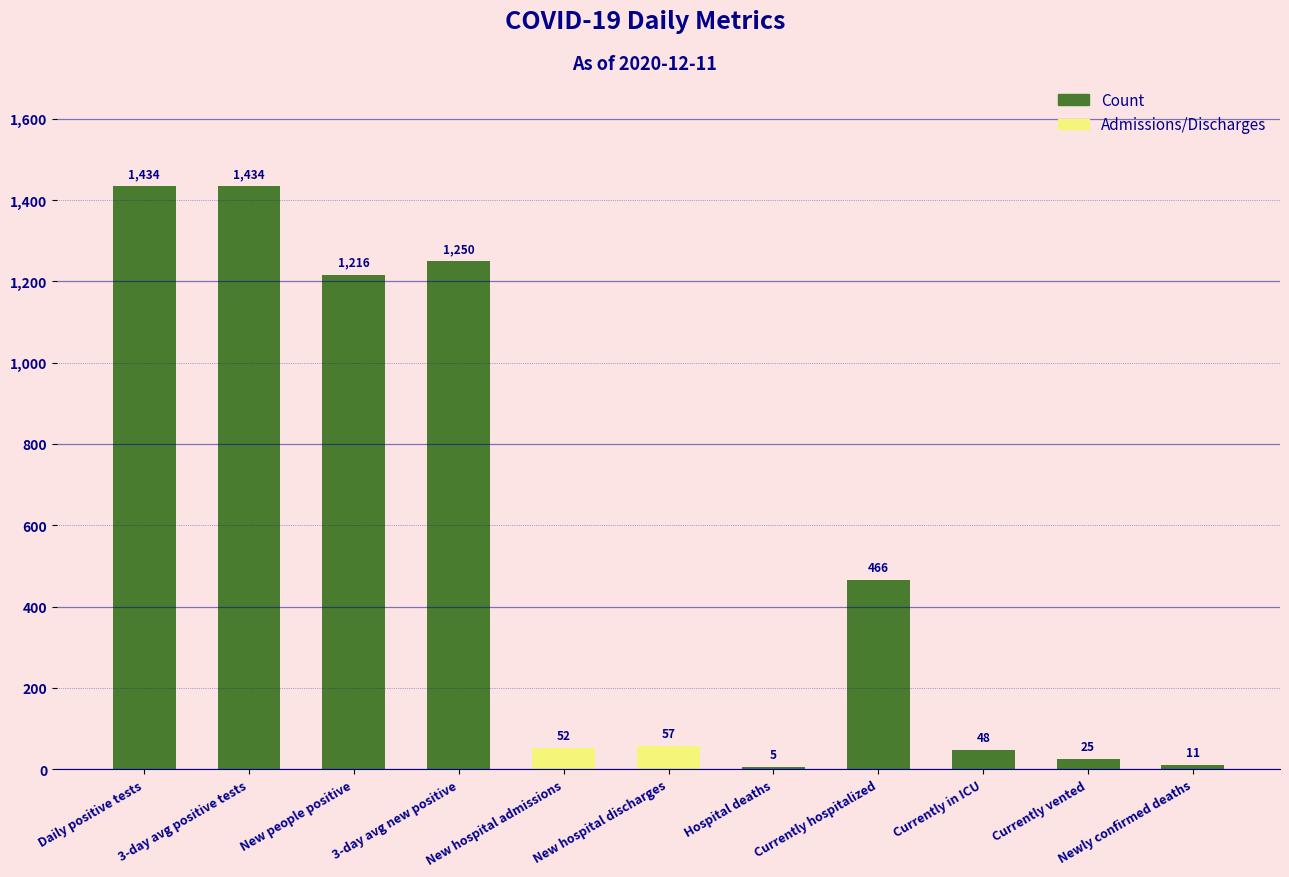

Where is the data nearest to the value 719?

Currently hospitalized